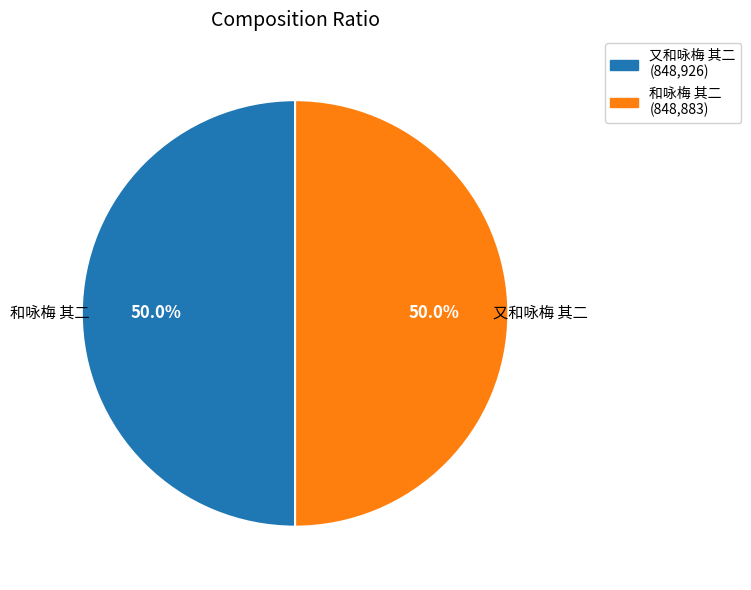

Is it true that 和咏梅 其二 is 50% of the pie?

True